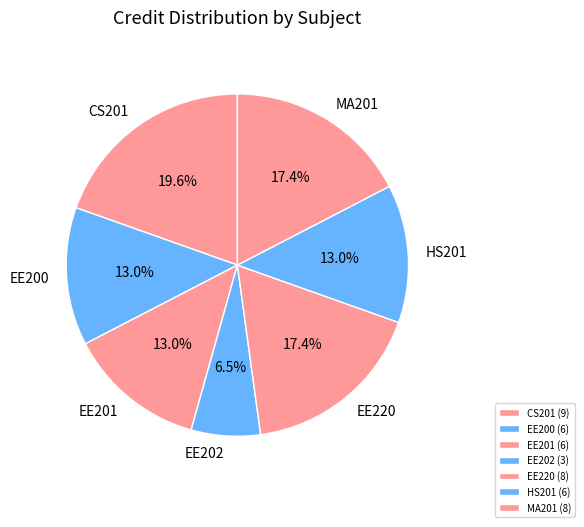

Which slice is the largest?

CS201